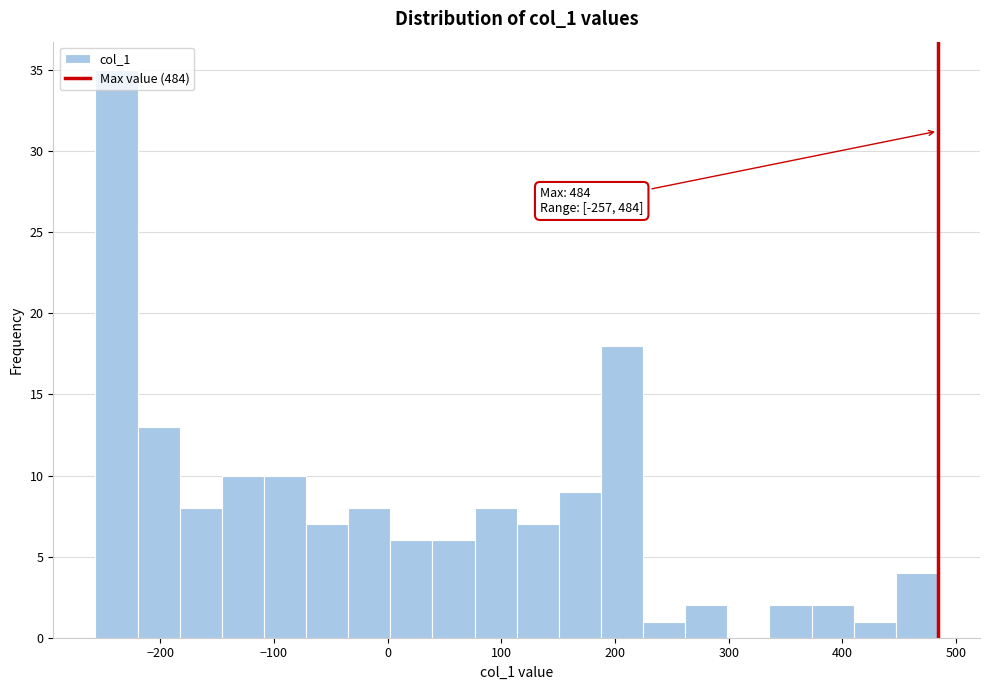

Read against the x-axis, roughly where is the centre of the tallest bar?

-240